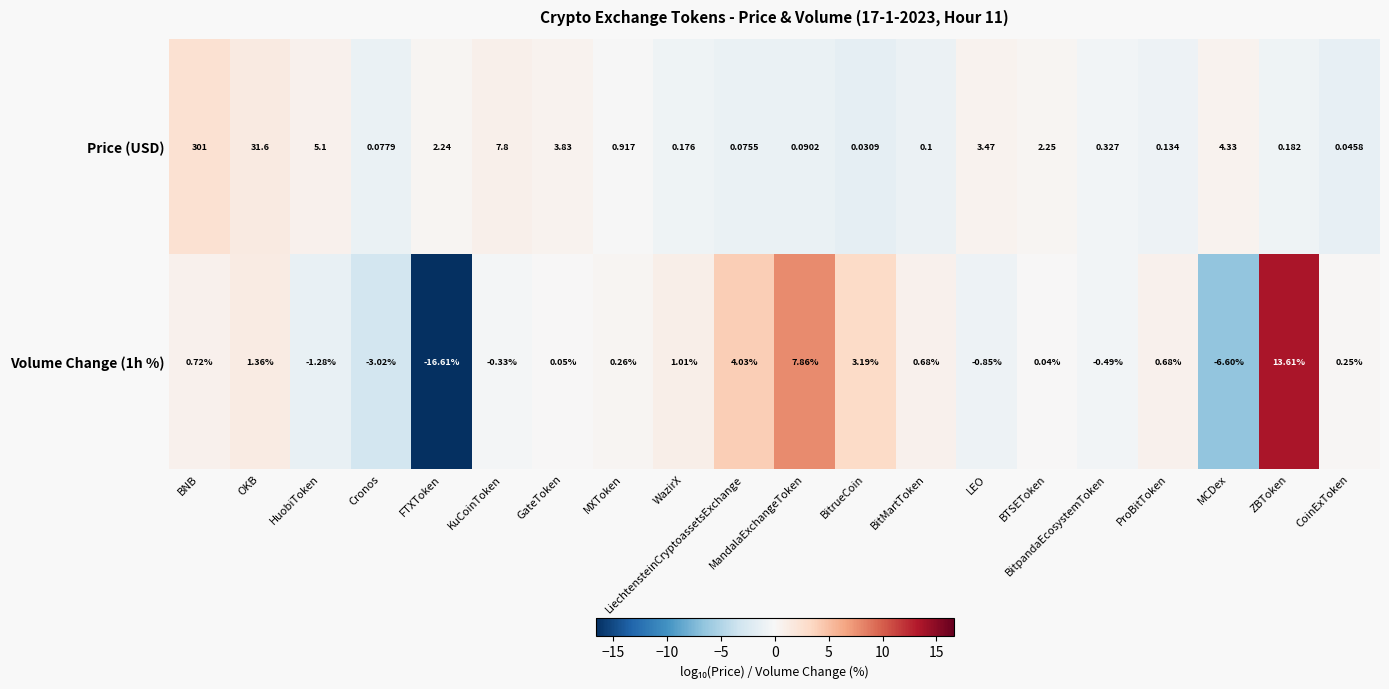

Which series has the largest total across all categories?

Price (USD)